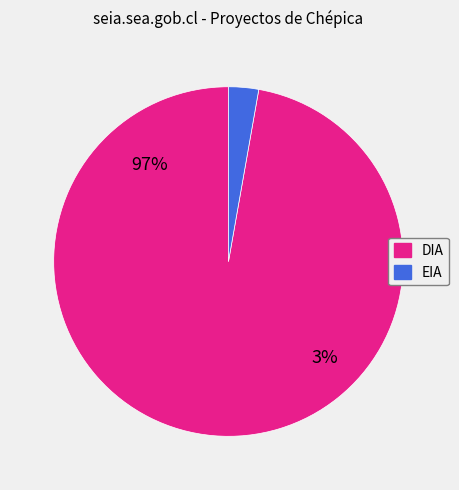

Combined, what portion of the pie is DIA and EIA?

100.0%